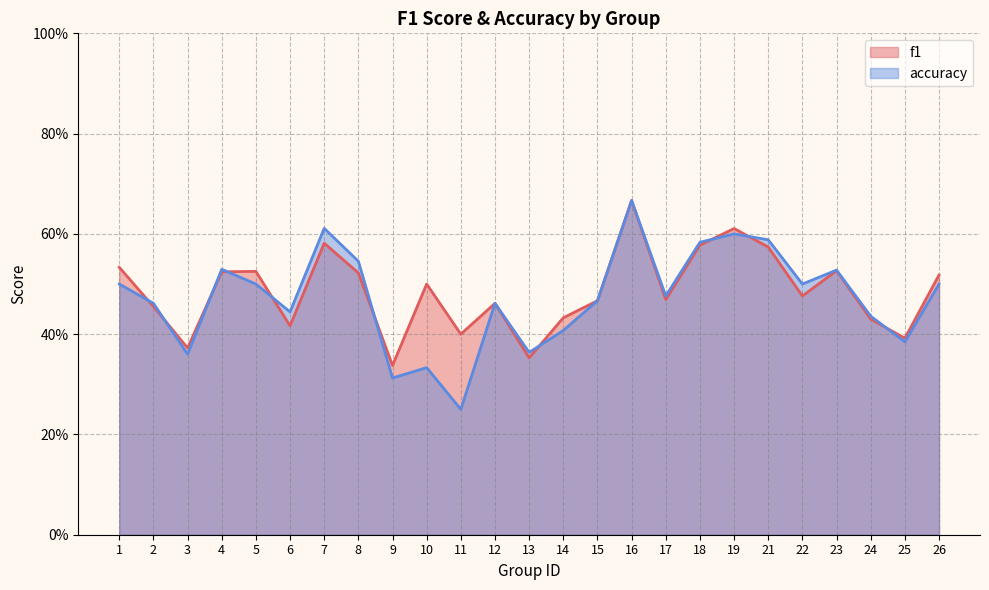

True or false: f1 has a value of 0.4 at 25.

True